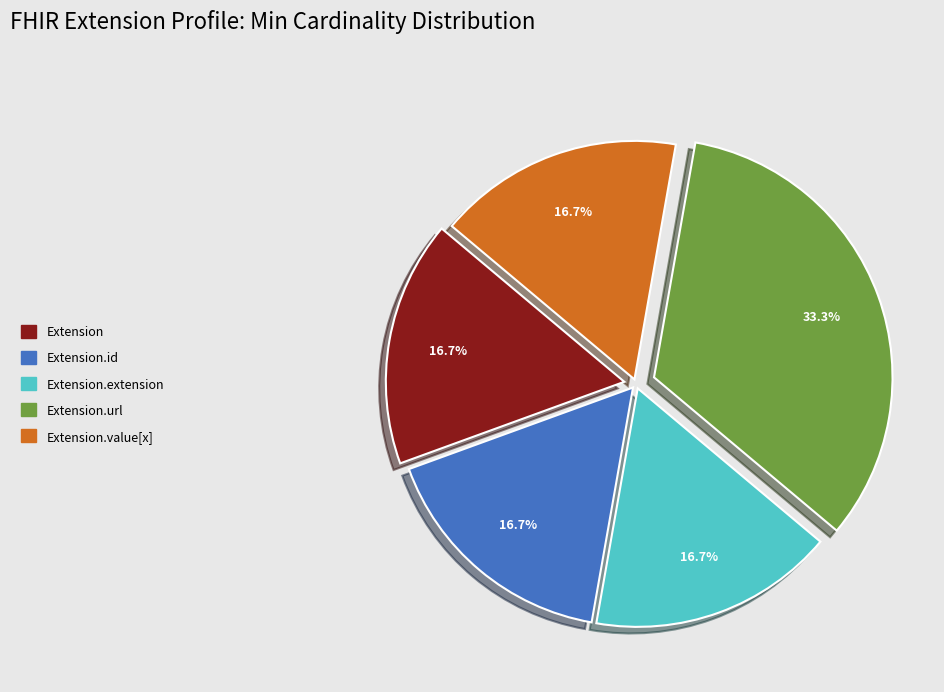

Is there a majority slice in this chart?

No